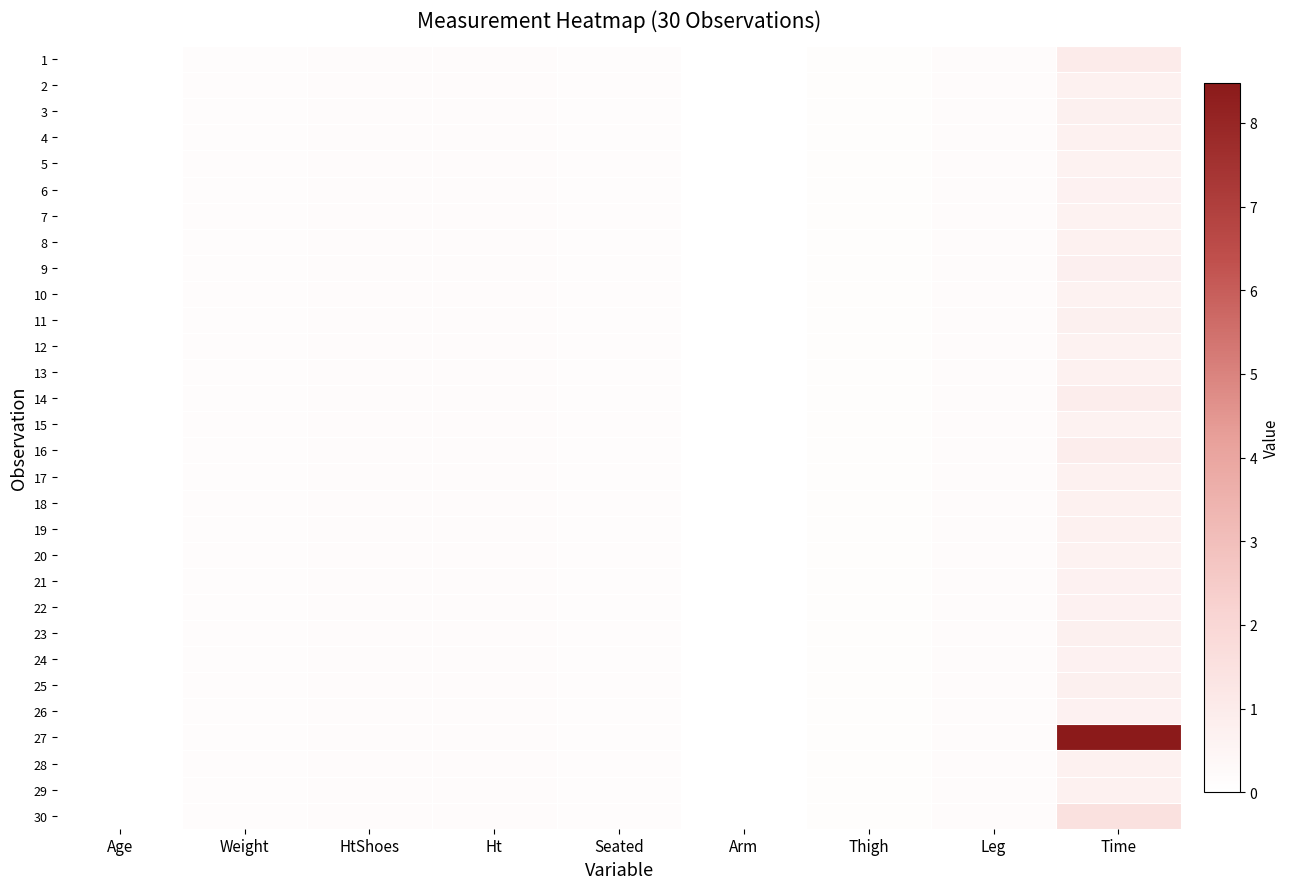

Which has a higher value, Ht or Thigh?

Ht